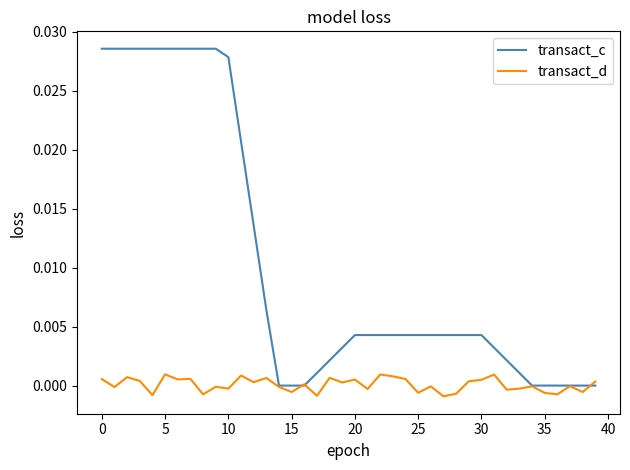

Which series has the widest spread of values?

transact_c